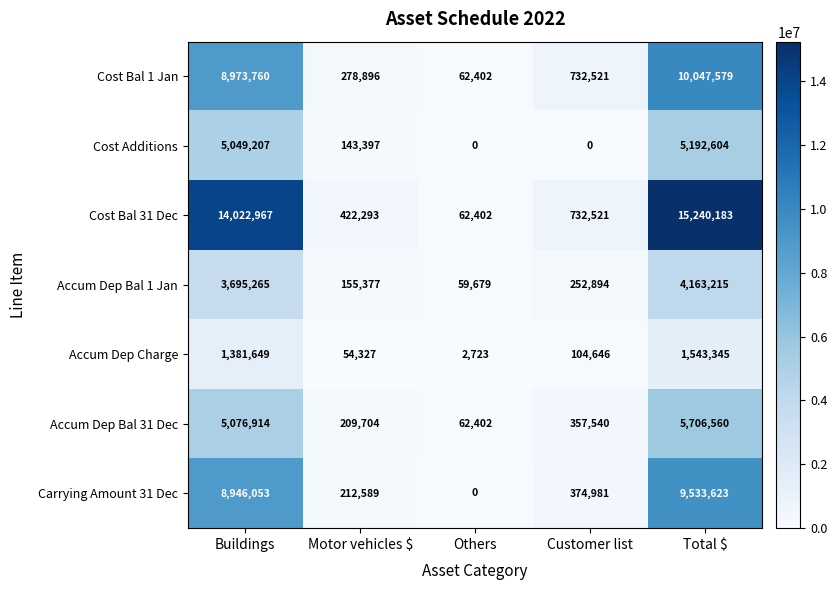

Rank the series by their maximum value, from lowest to highest.

Accum Dep Charge, Accum Dep Bal 1 Jan, Cost Additions, Accum Dep Bal 31 Dec, Carrying Amount 31 Dec, Cost Bal 1 Jan, Cost Bal 31 Dec